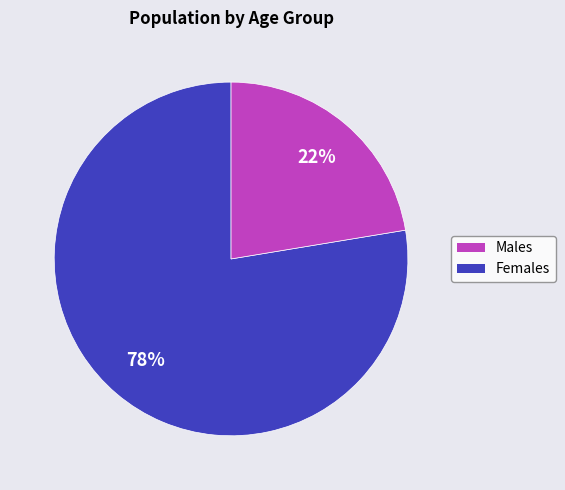

Count the number of slices in the pie.

2